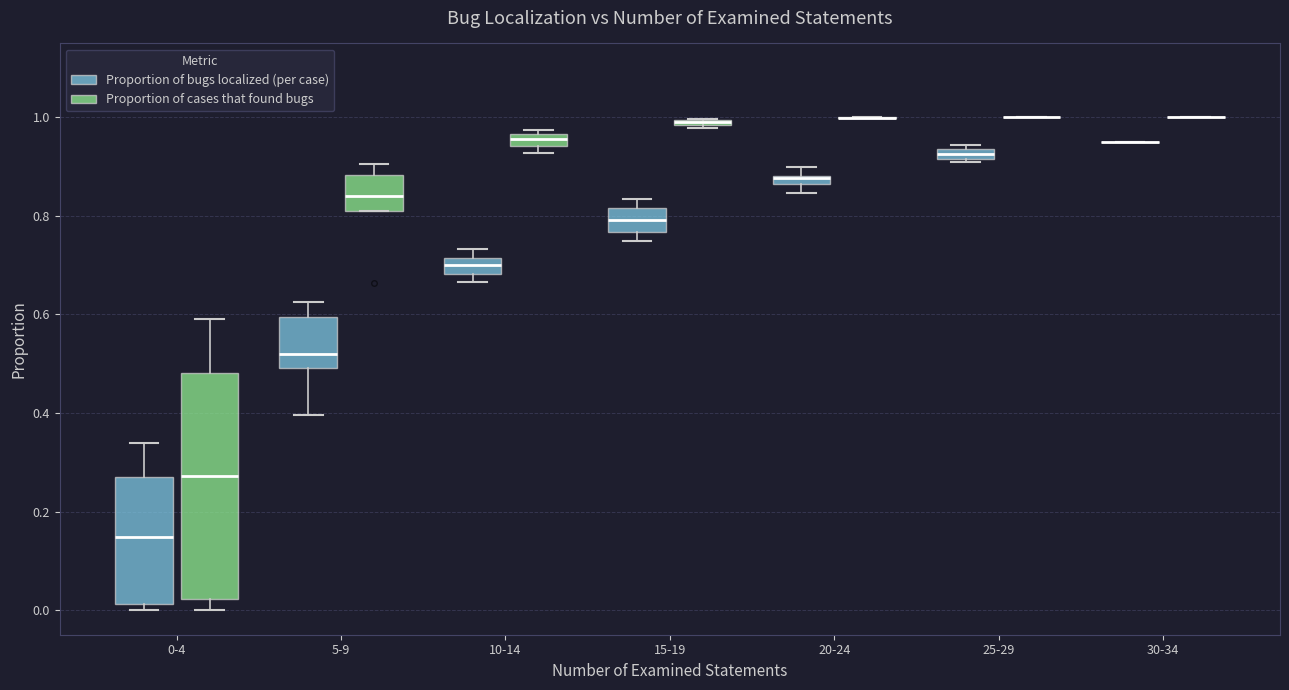

Comparing the boxes themselves (not the whiskers), which one is the tallest?

0-4 (Proportion of cases that found bugs)